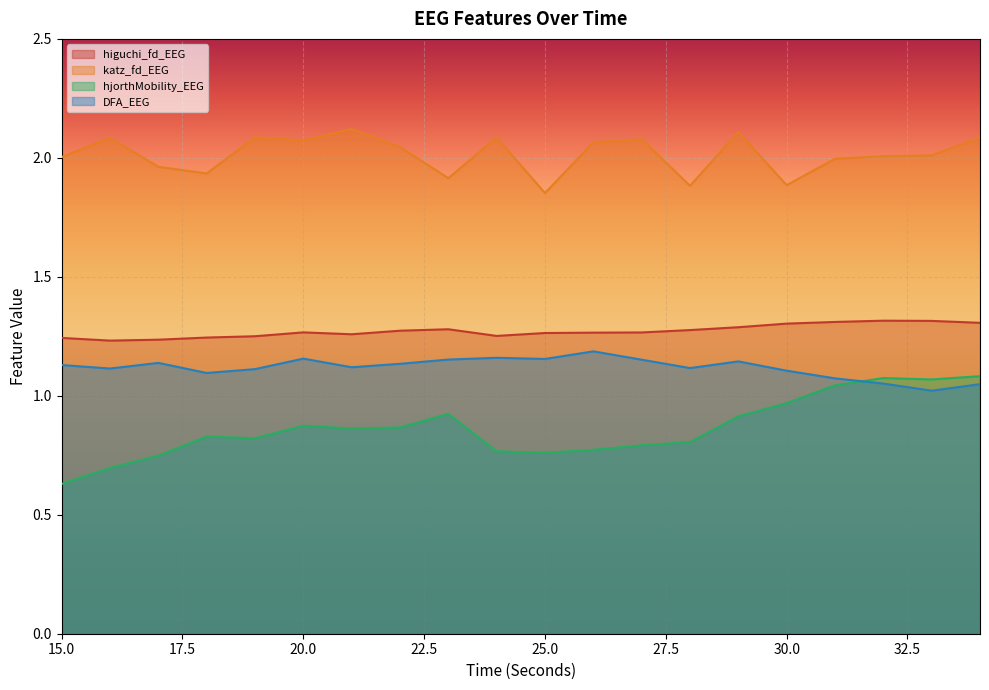

Which series has the widest spread of values?

hjorthMobility_EEG